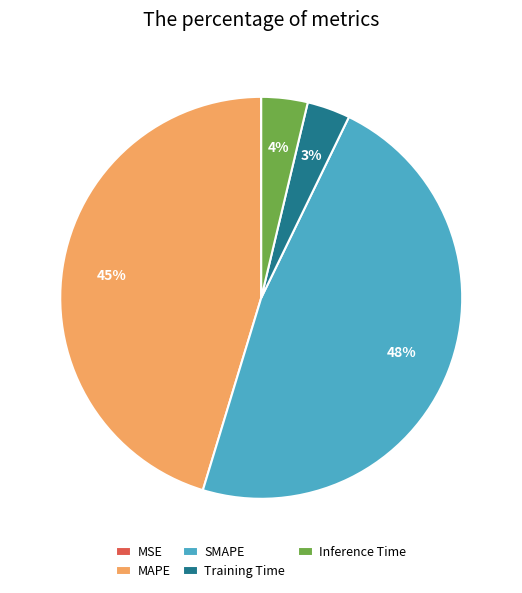

Is MAPE the majority of the pie?

No